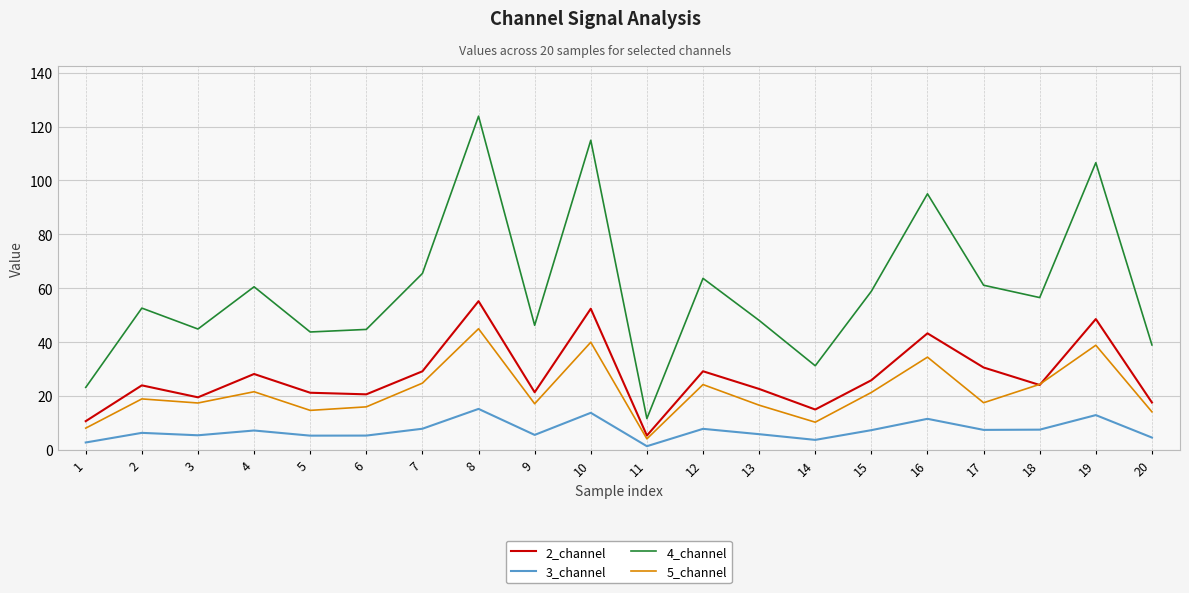

Where is 4_channel nearest to the value 67?

7